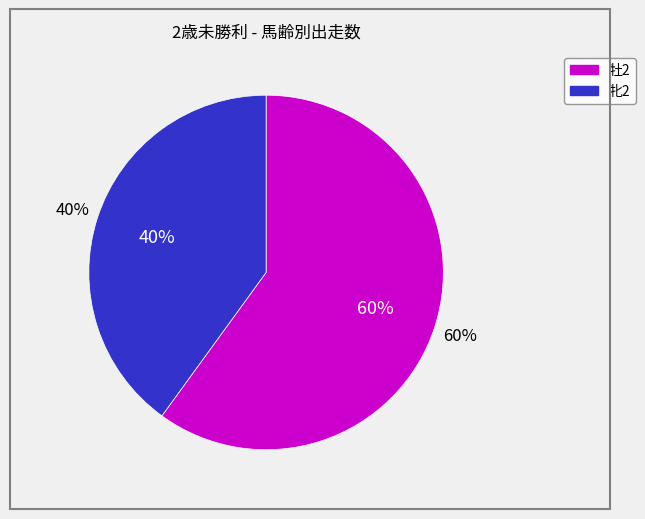

How many slices are in this pie chart?

2